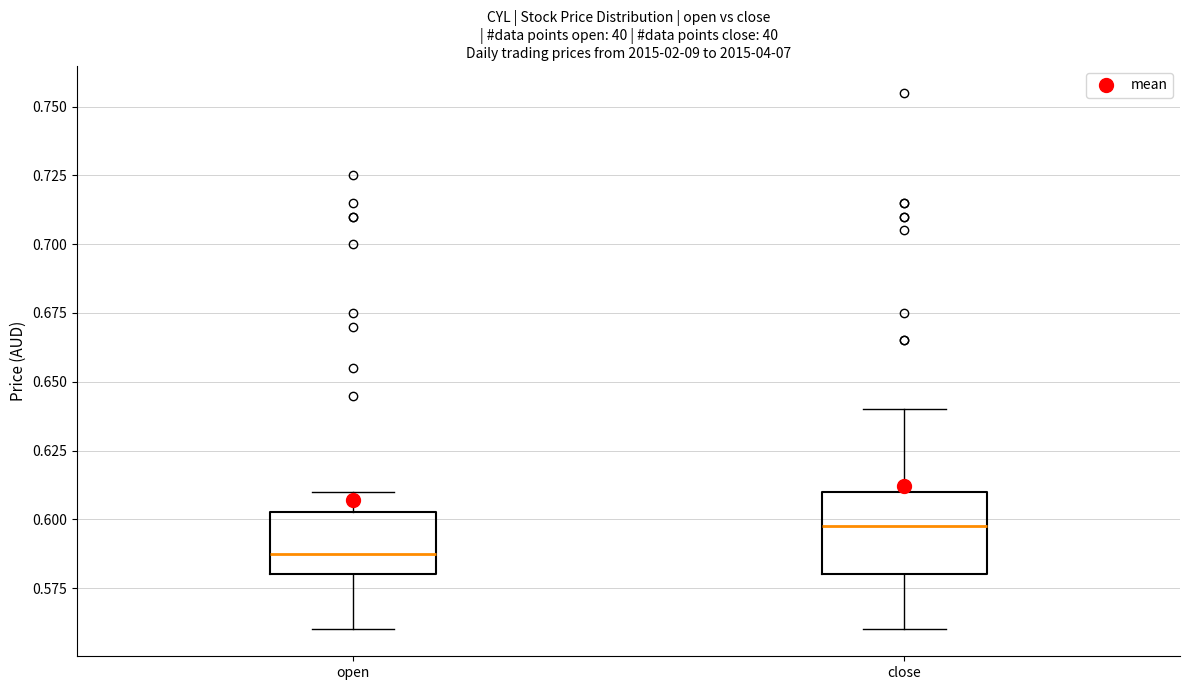

Reading left to right, transcribe this box plot: for each box, give where its median line is, the range the box spans, and where its two whiskers end, as read against the y-axis. The values are not printed on the chart, so give them approximately, as read against the axis.

open: median 0.590, box 0.580 to 0.605, whiskers 0.560 to 0.610
close: median 0.600, box 0.580 to 0.610, whiskers 0.560 to 0.640